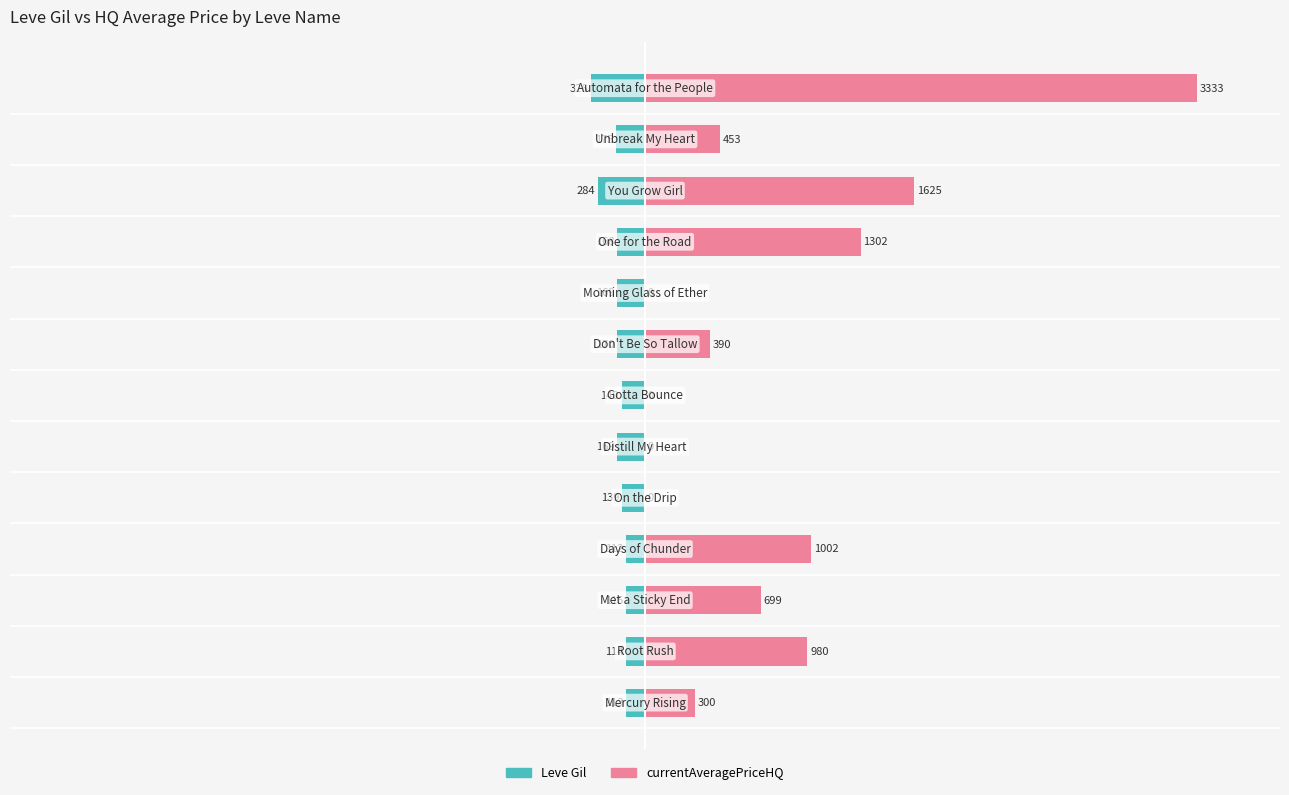

What is the minimum value shown in the chart?

-9.8